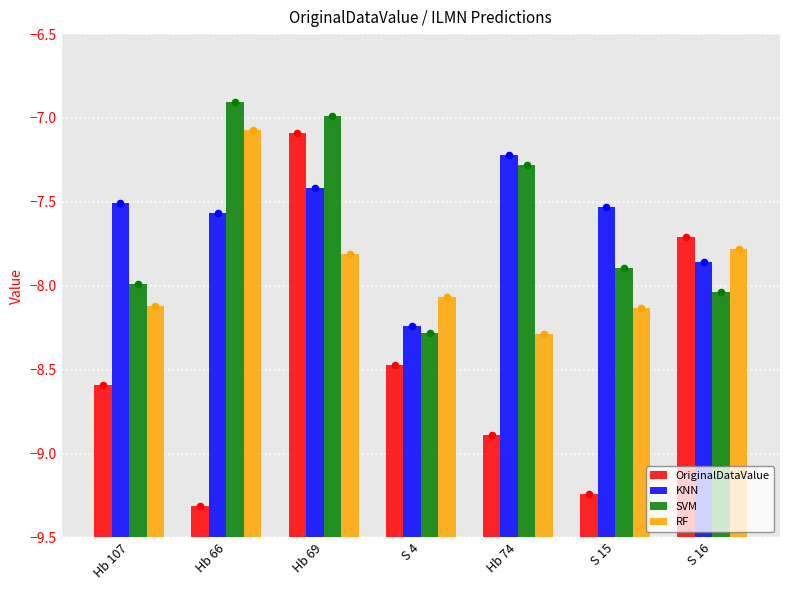

What are all the series names shown in the legend?

OriginalDataValue, KNN, SVM, RF